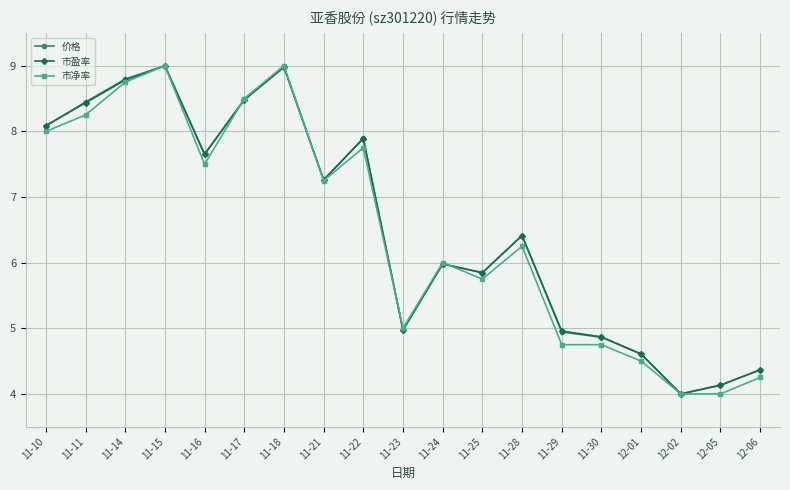

Which series ends up on top after the final intersection of 市净率 and 价格?

价格